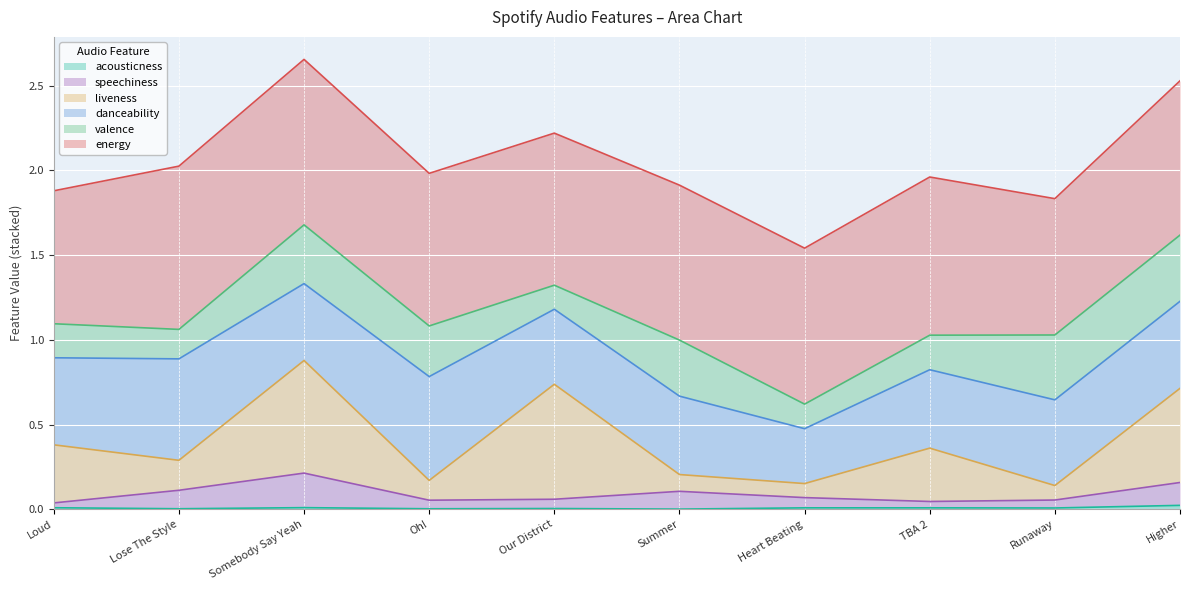

The acousticness series shows 0.0 at TBA 2. True or false?

True